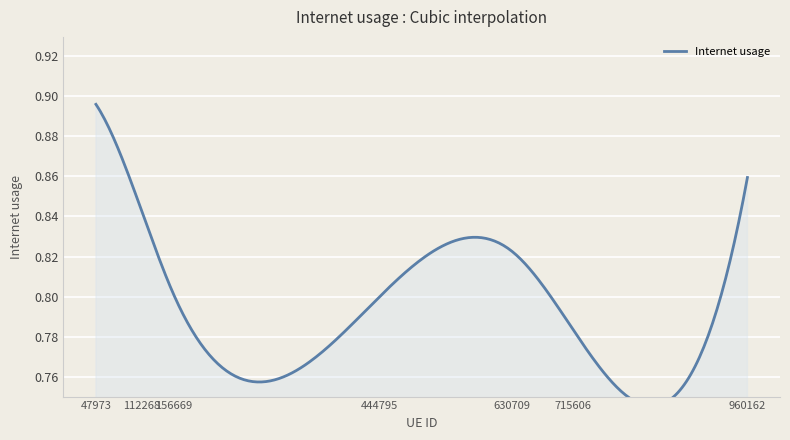

Is it true that the value at 630709 is 0.3?

False